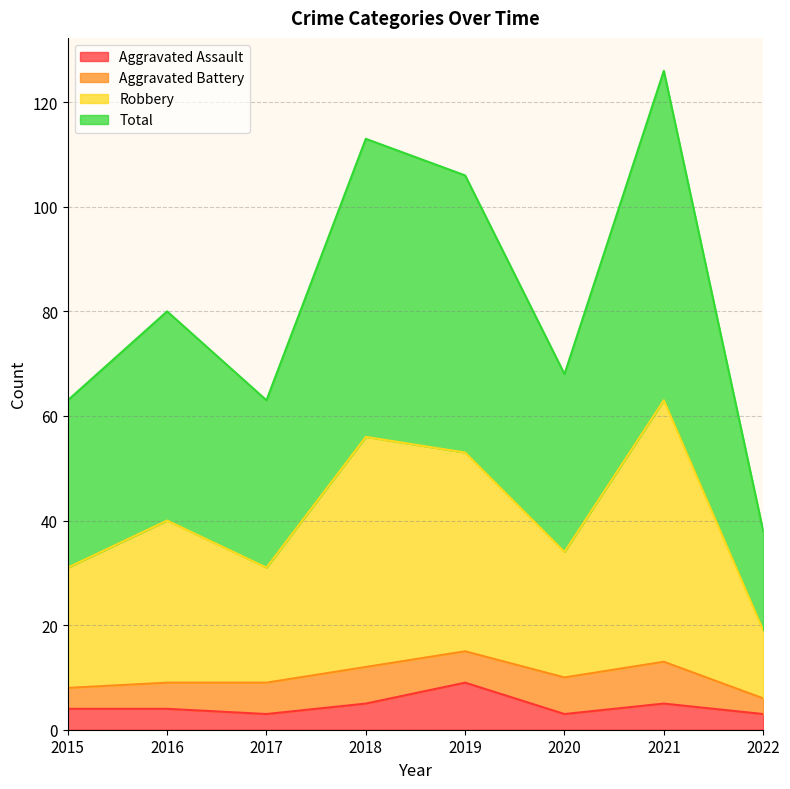

True or false: Aggravated Assault has a value of 3 at 2020.

True